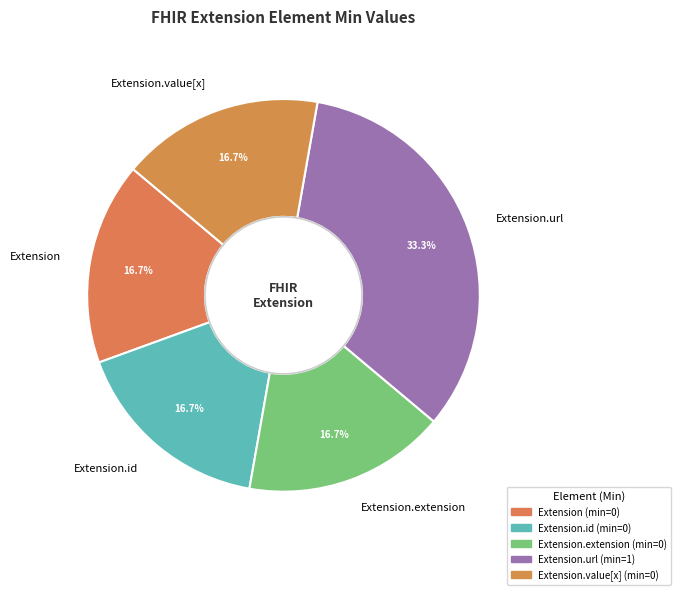

Combined, do Extension and Extension.value[x] account for over 50%?

No